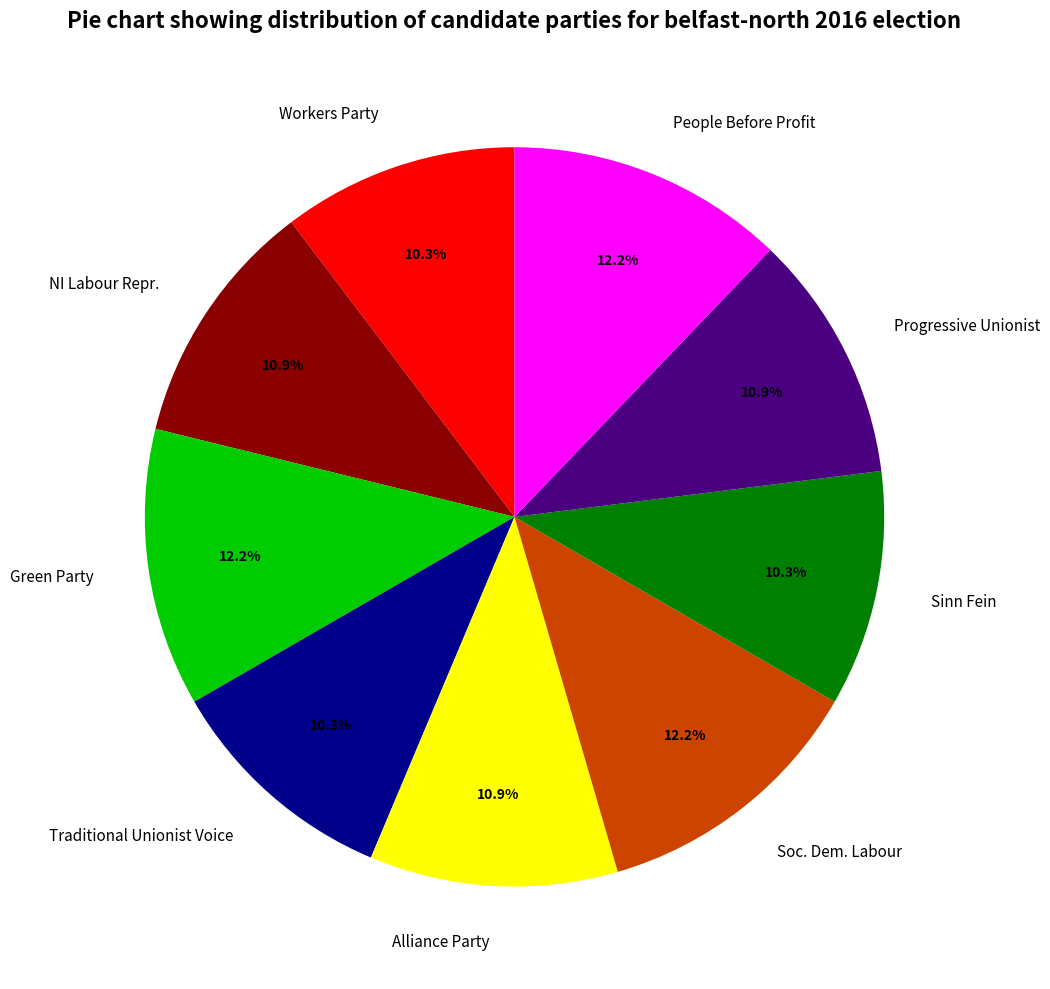

Combined, do Alliance Party and Soc. Dem. Labour account for over 50%?

No